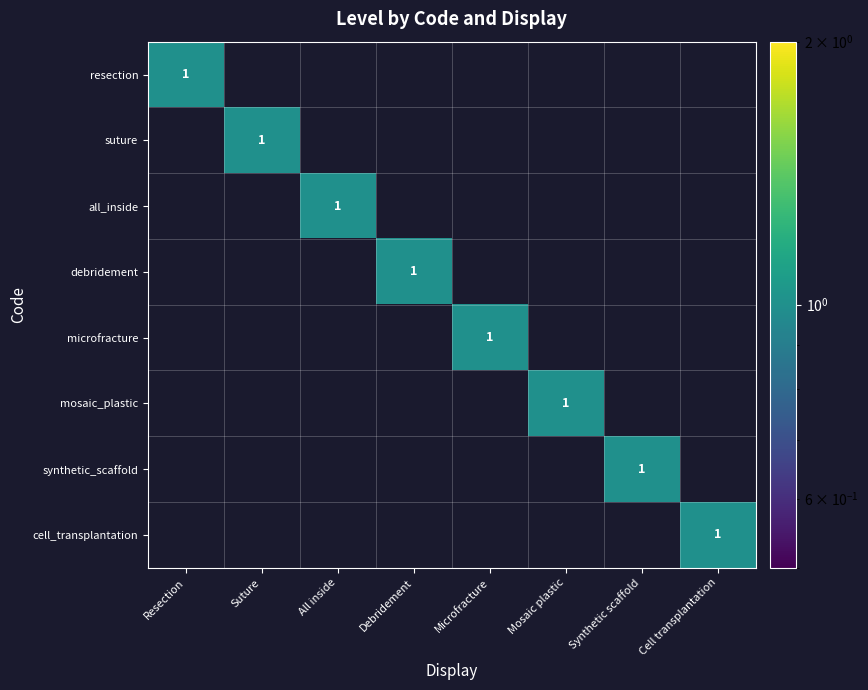

Rank the categories by cell_transplantation value from highest to lowest.

Cell transplantation, Resection, Suture, All inside, Debridement, Microfracture, Mosaic plastic, Synthetic scaffold